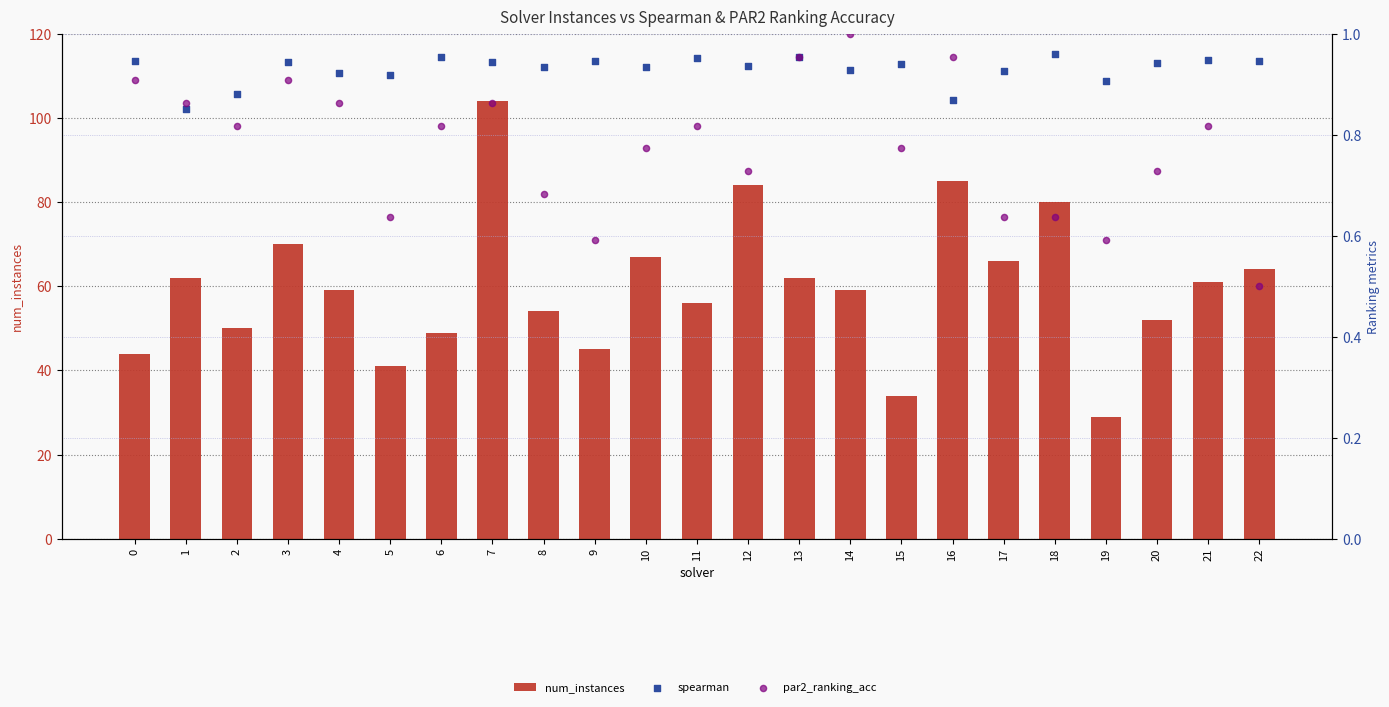

Is the value of par2_ranking_acc at 4 greater than the value of spearman at 2?

No